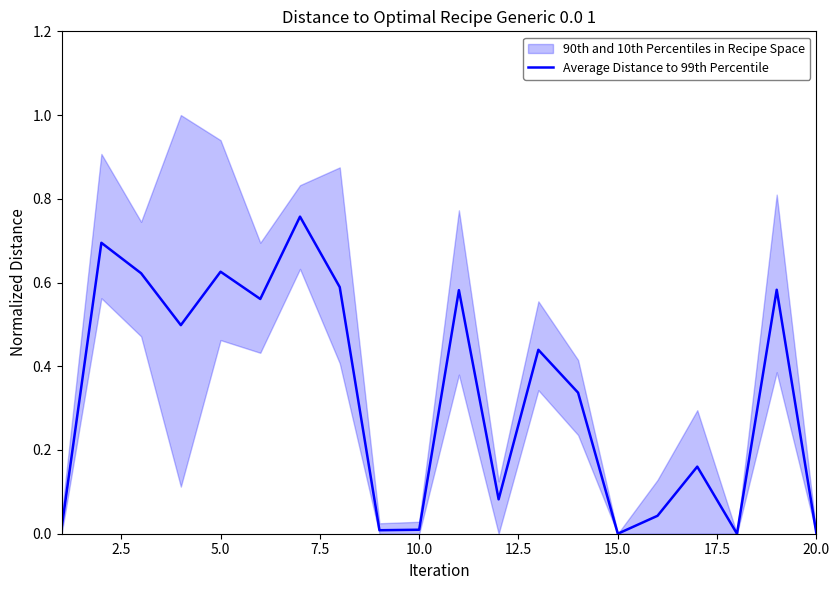

Is it true that Average Distance to 99th Percentile equals 0.3 at 20.0?

False